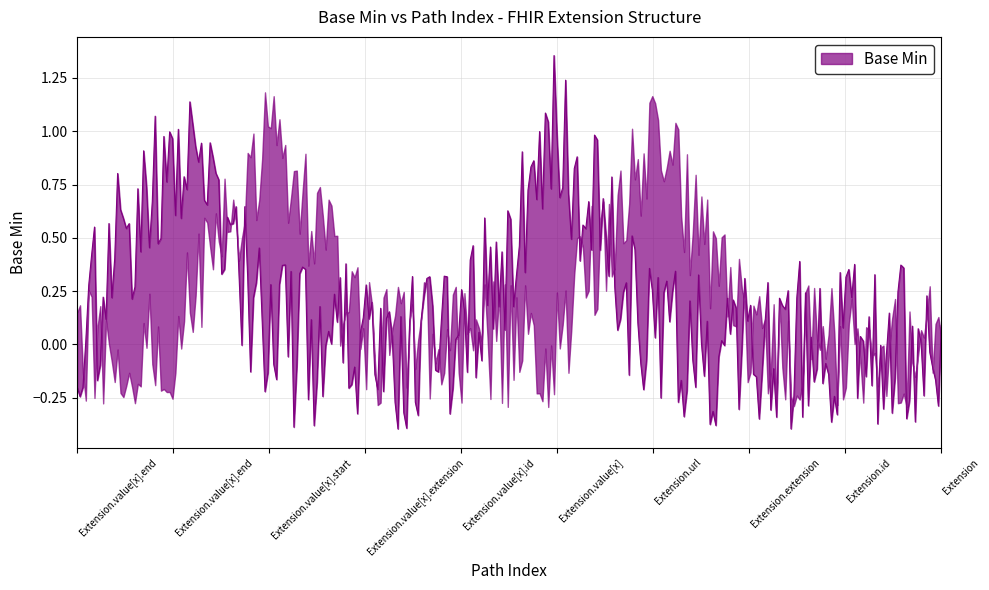

Rank the categories by value from highest to lowest.

Extension.value[x], Extension.value[x].end, Extension, Extension.id, Extension.extension, Extension.url, Extension.value[x].id, Extension.value[x].extension, Extension.value[x].start, Extension.value[x].end